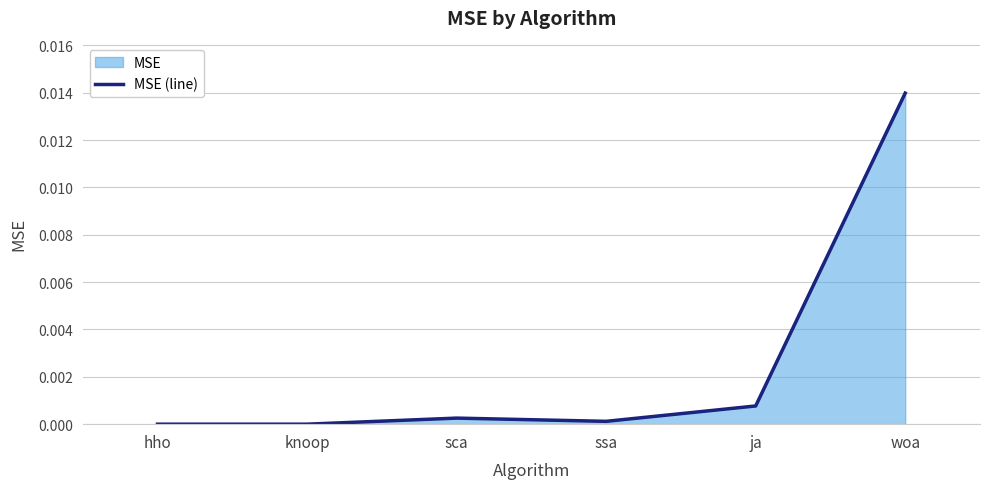

What is the label of the 4th point from the right?

sca